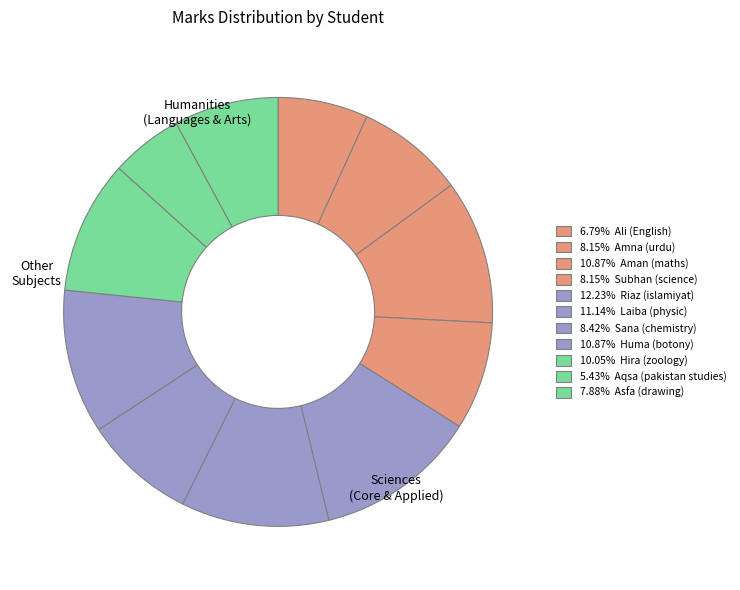

How many segments does this pie chart have?

11